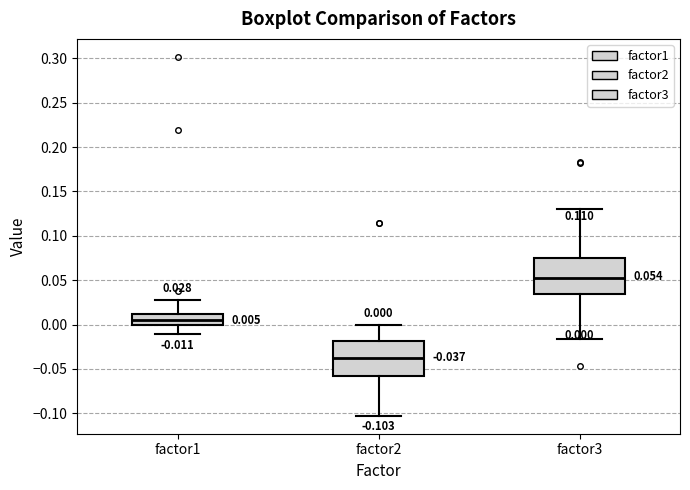

Which box's median line is the lowest?

factor2